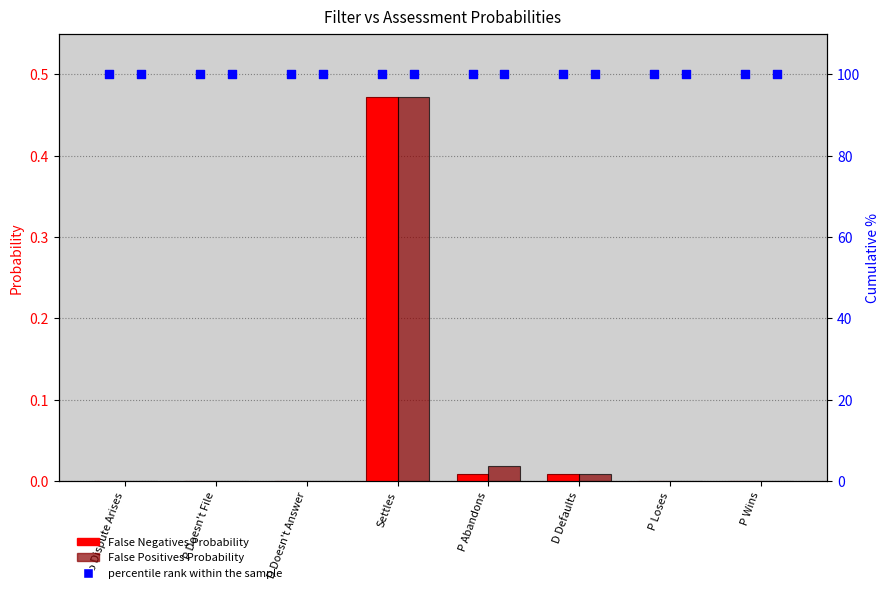

At which category is the sum across all series the highest?

Settles